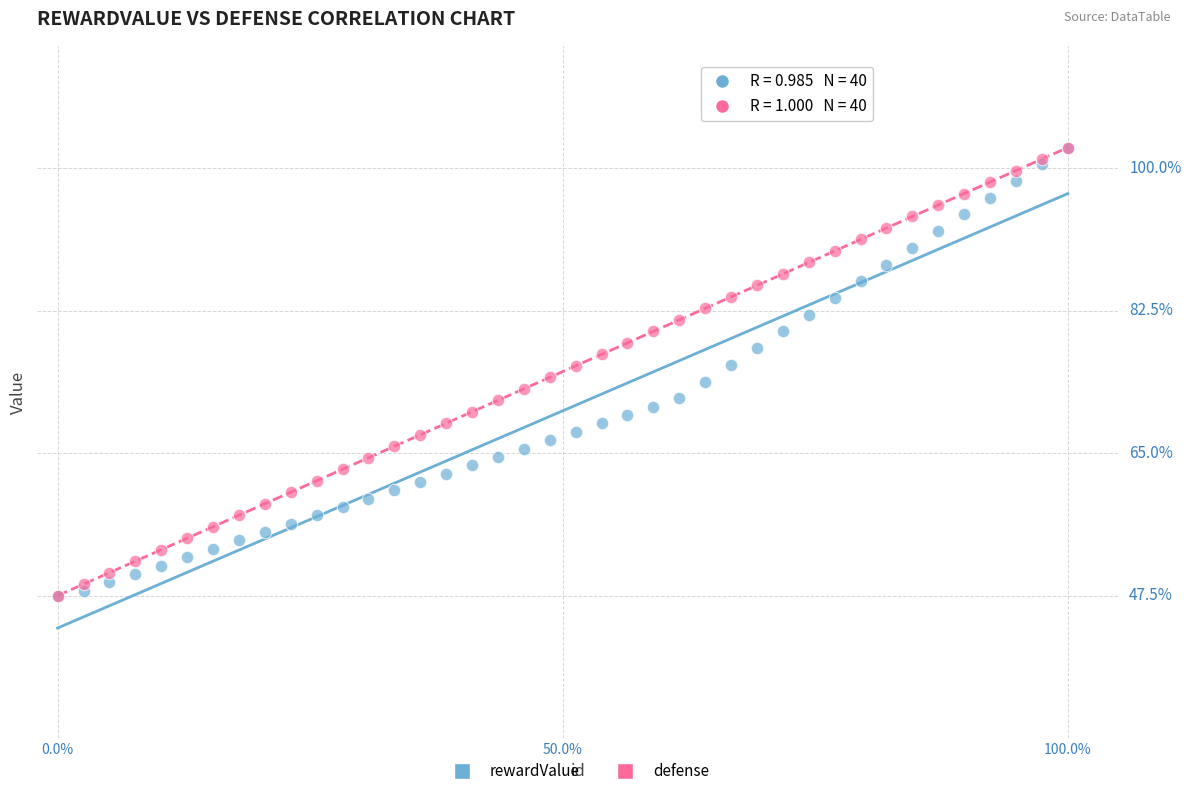

What are all the series names shown in the legend?

rewardValue, defense